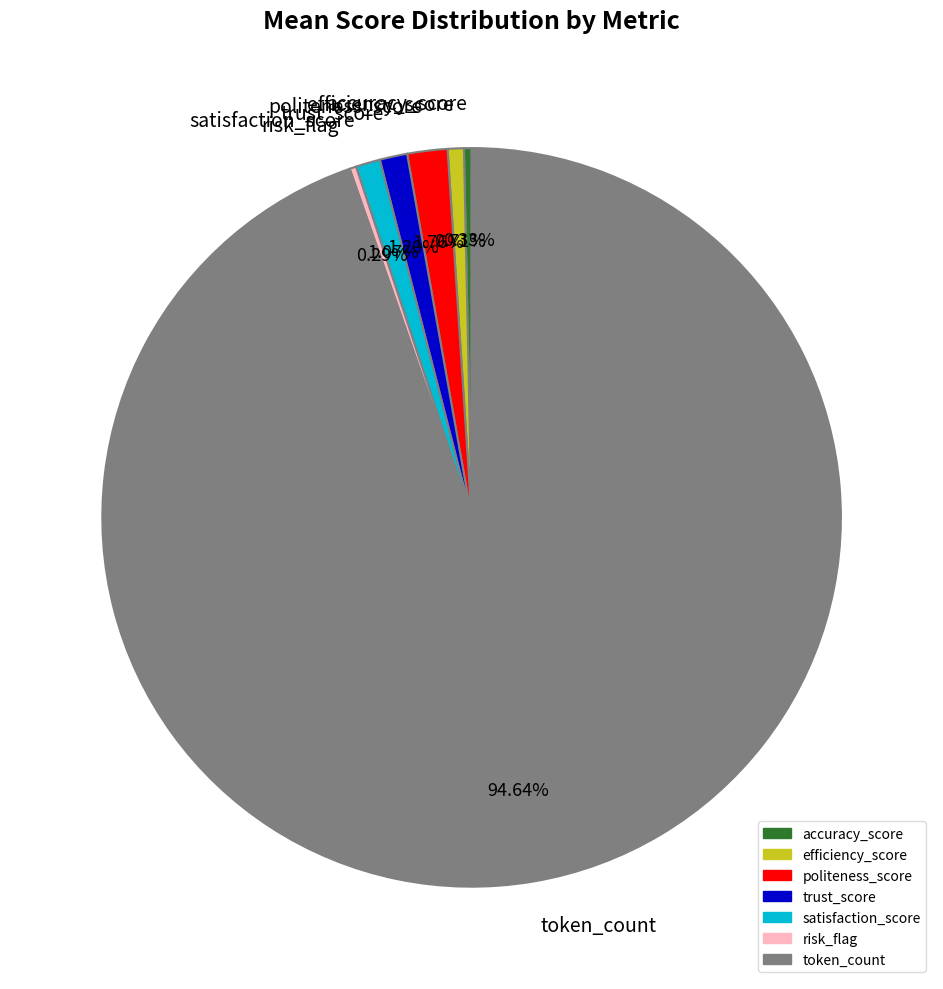

How many slices are in this pie chart?

7